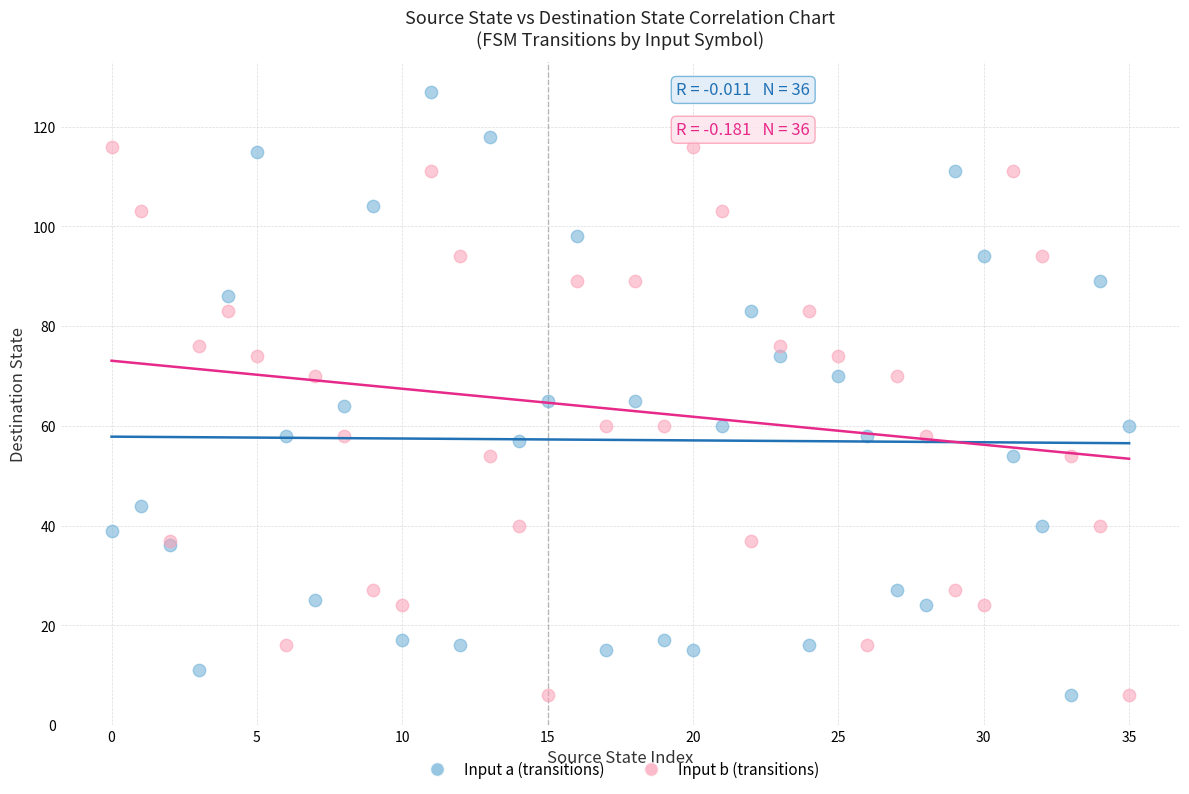

What are all the series names shown in the legend?

Input a (transitions), Input b (transitions)